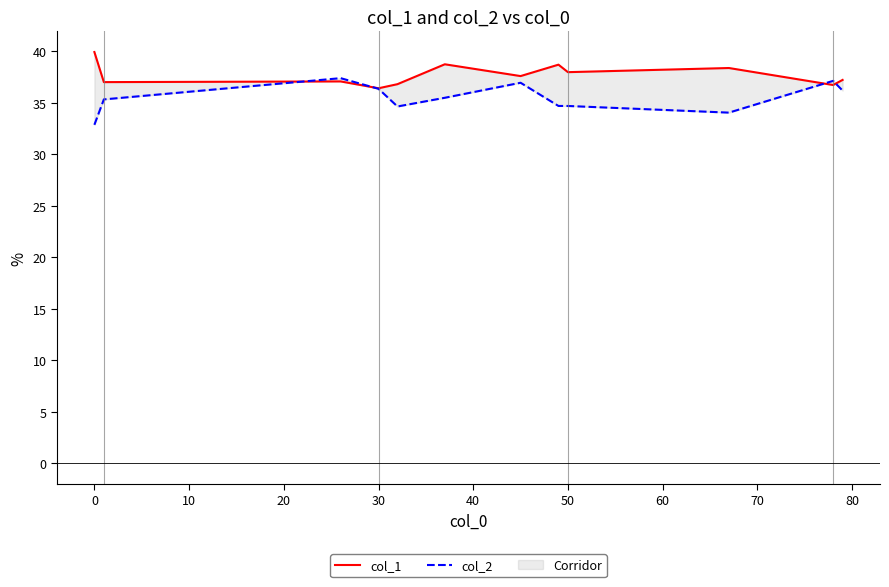

Between 50 and 30, which is larger?

50